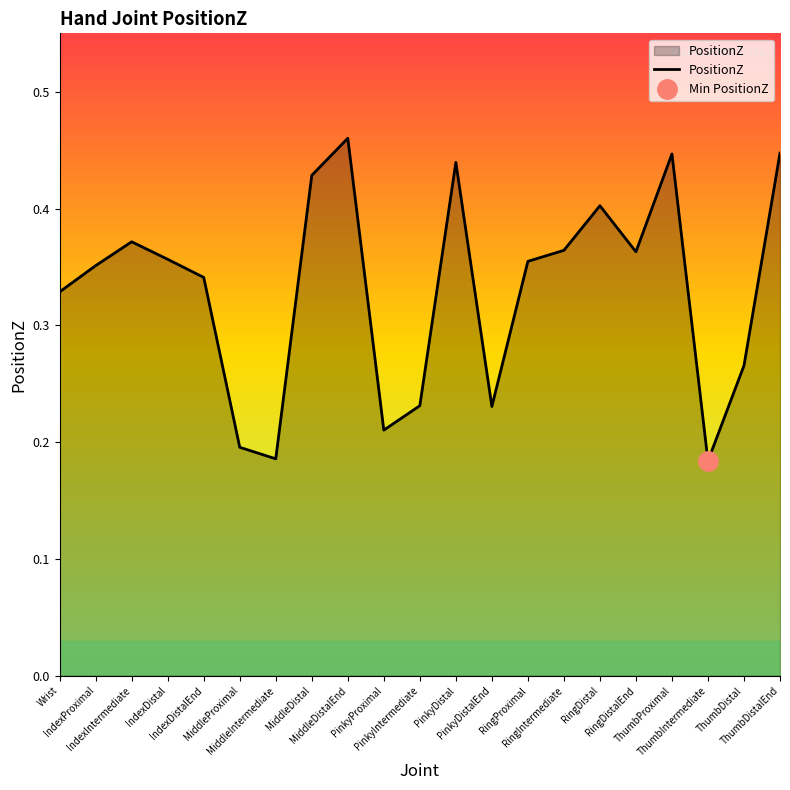

How many points are higher than both their immediate neighbors (excluding endpoints)?

5